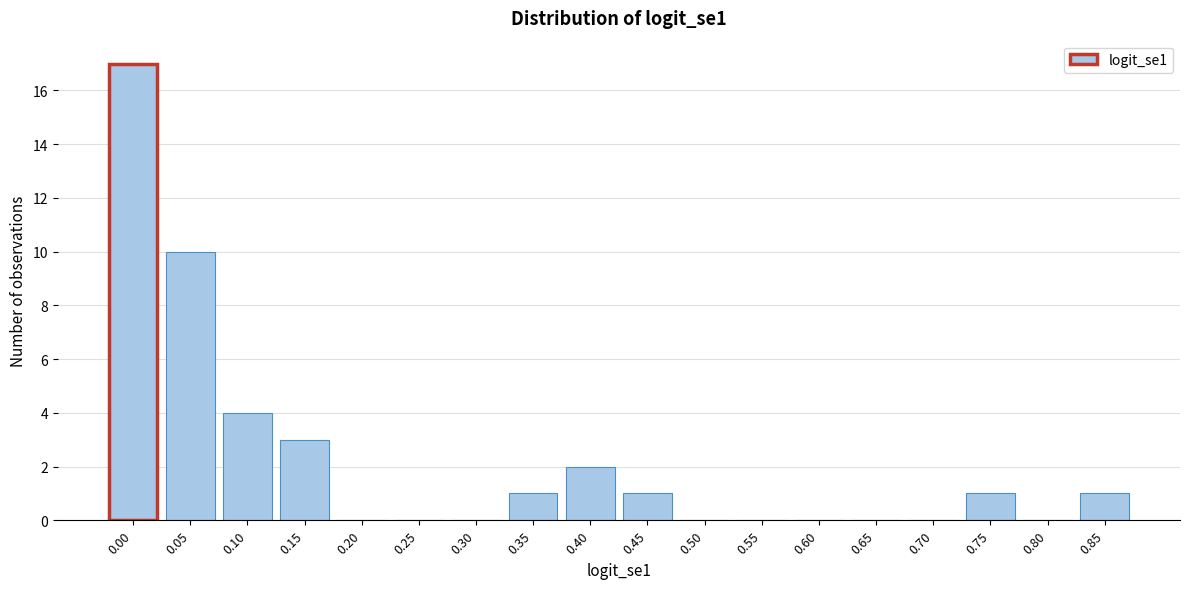

Reading left to right, list all the values displayed in this chart.

0.00=17	0.05=10	0.10=4	0.15=3	0.20=0	0.25=0	0.30=0	0.35=1	0.40=2	0.45=1	0.50=0	0.55=0	0.60=0	0.65=0	0.70=0	0.75=1	0.80=0	0.85=1